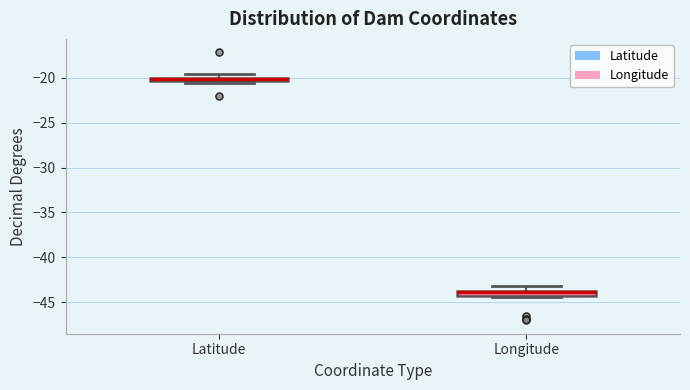

Where is the lower edge of the box for Latitude on the y-axis? The values are not printed on the chart, so give them approximately, as read against the axis.

-20.5